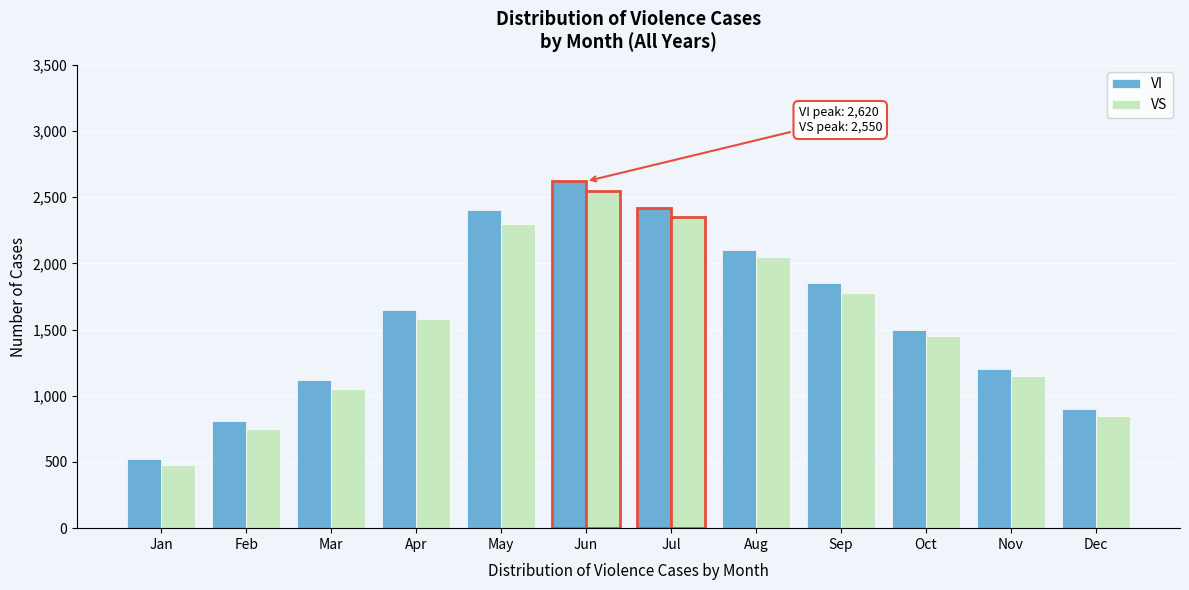

Reading left to right, what are all the values shown in this chart?

VI: 520	810	1120	1650	2400	2620	2420	2100	1850	1500	1200	900
VS: 480	750	1050	1580	2300	2550	2350	2050	1780	1450	1150	850